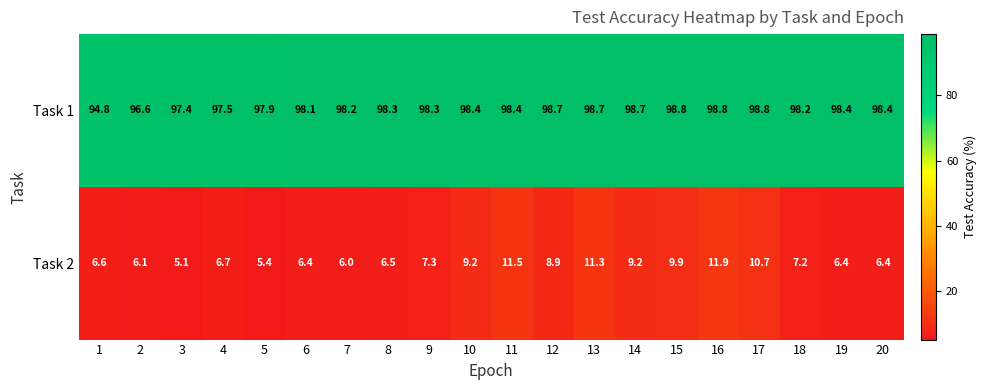

What is the average value of the Task 2 series?

7.9